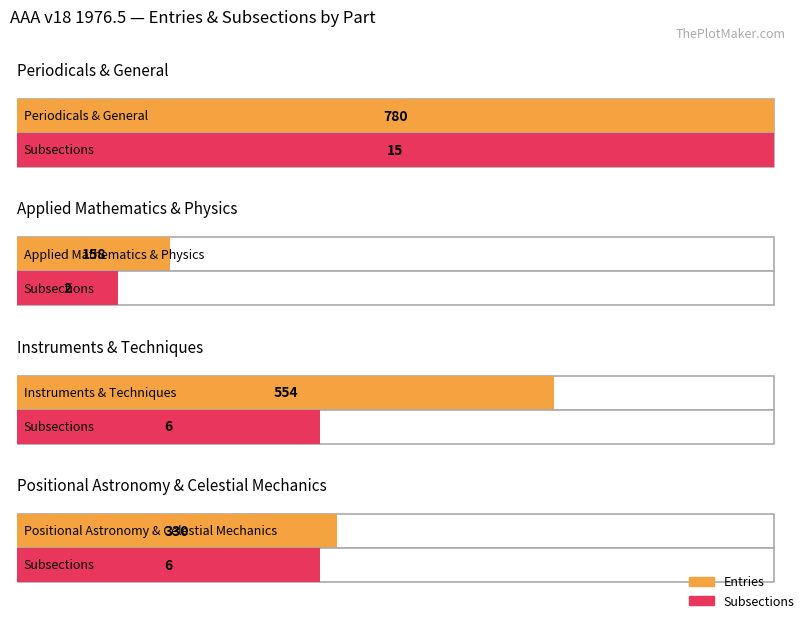

What is the value of the Entries bar at the 2nd from the left?

158